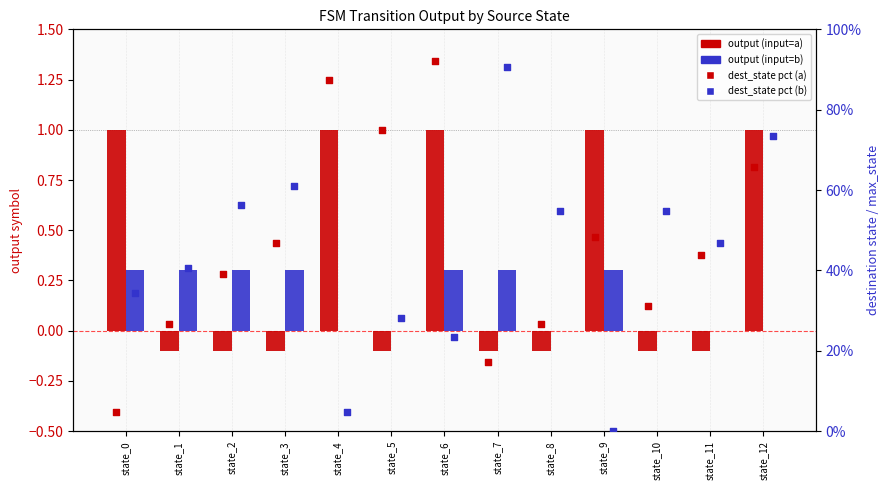

Which series has the largest Y range (max minus min)?

output (input=a)